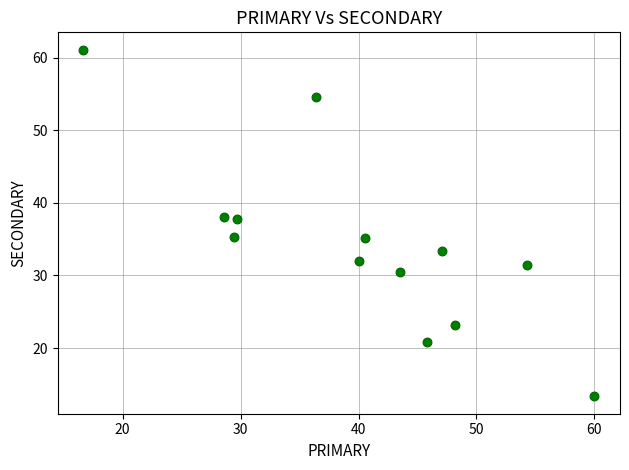

What is the range of X values (max minus min)?

43.3